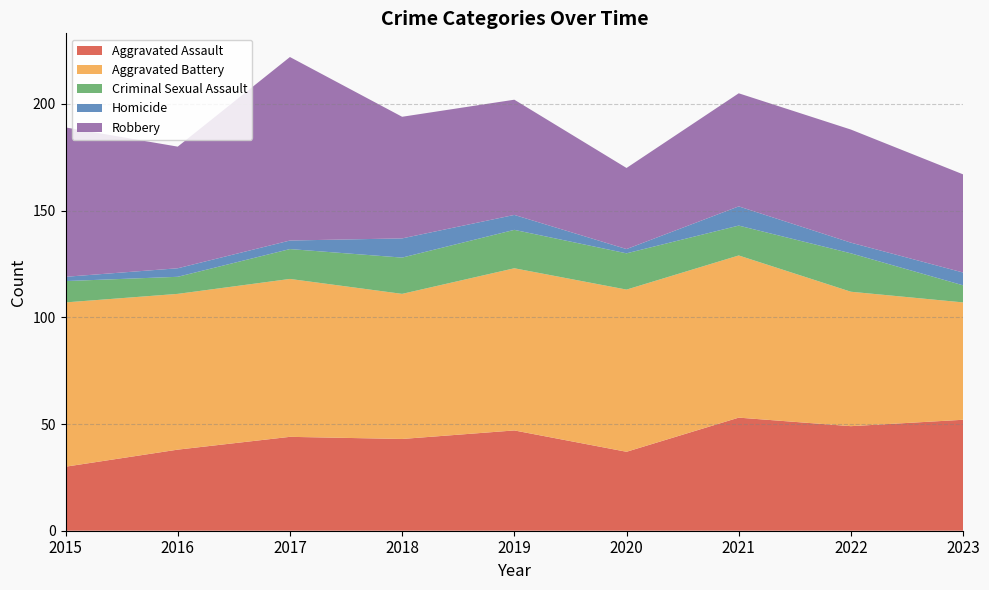

Reading right to left, what are all the values shown in this chart?

Aggravated Assault: 52	49	53	37	47	43	44	38	30
Aggravated Battery: 55	63	76	76	76	68	74	73	77
Criminal Sexual Assault: 8	18	14	17	18	17	14	8	10
Homicide: 6	5	9	2	7	9	4	4	2
Robbery: 46	53	53	38	54	57	86	57	70